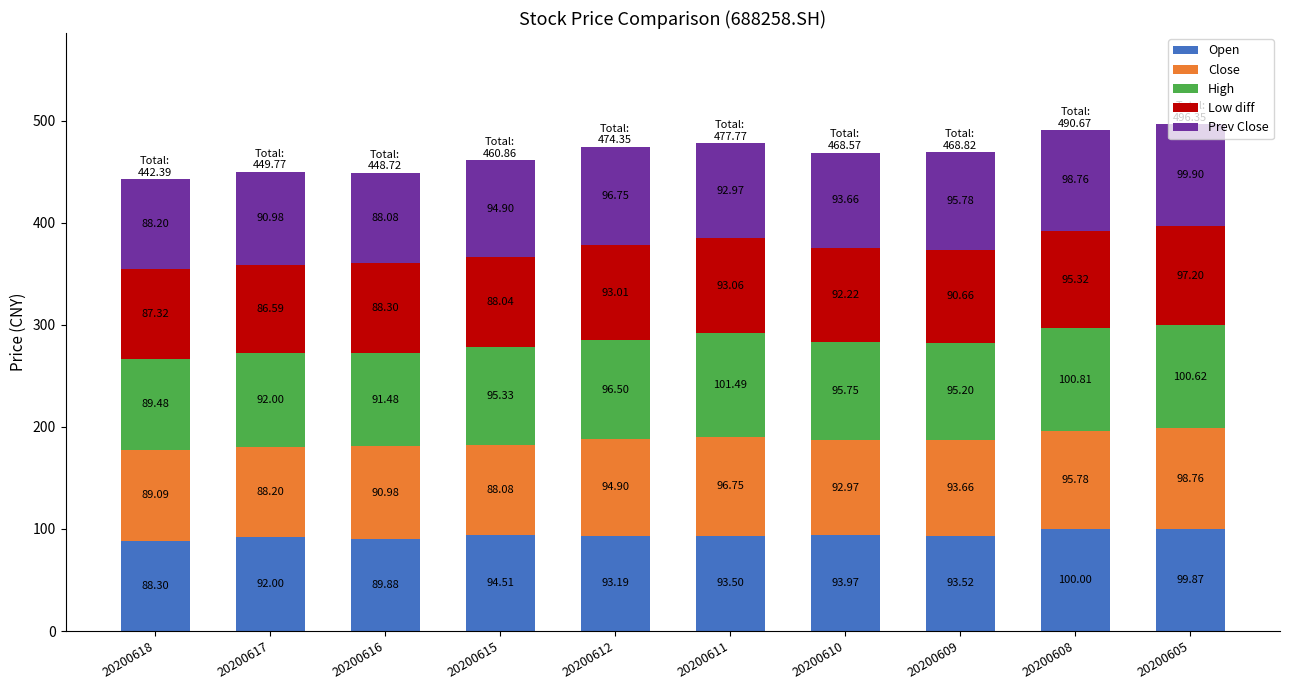

What is the difference between the second highest and minimum values in the Open series?

11.6